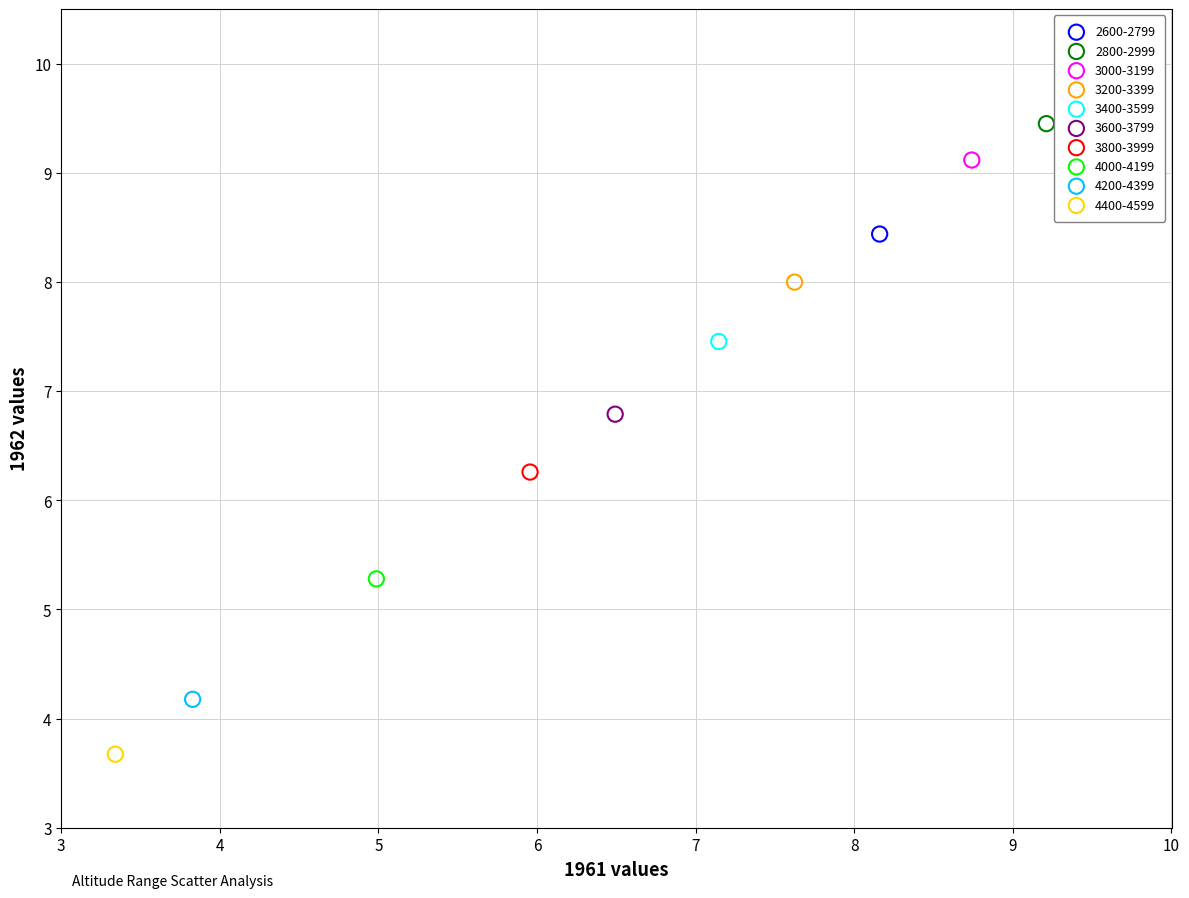

Which series contains the highest Y value?

2800-2999